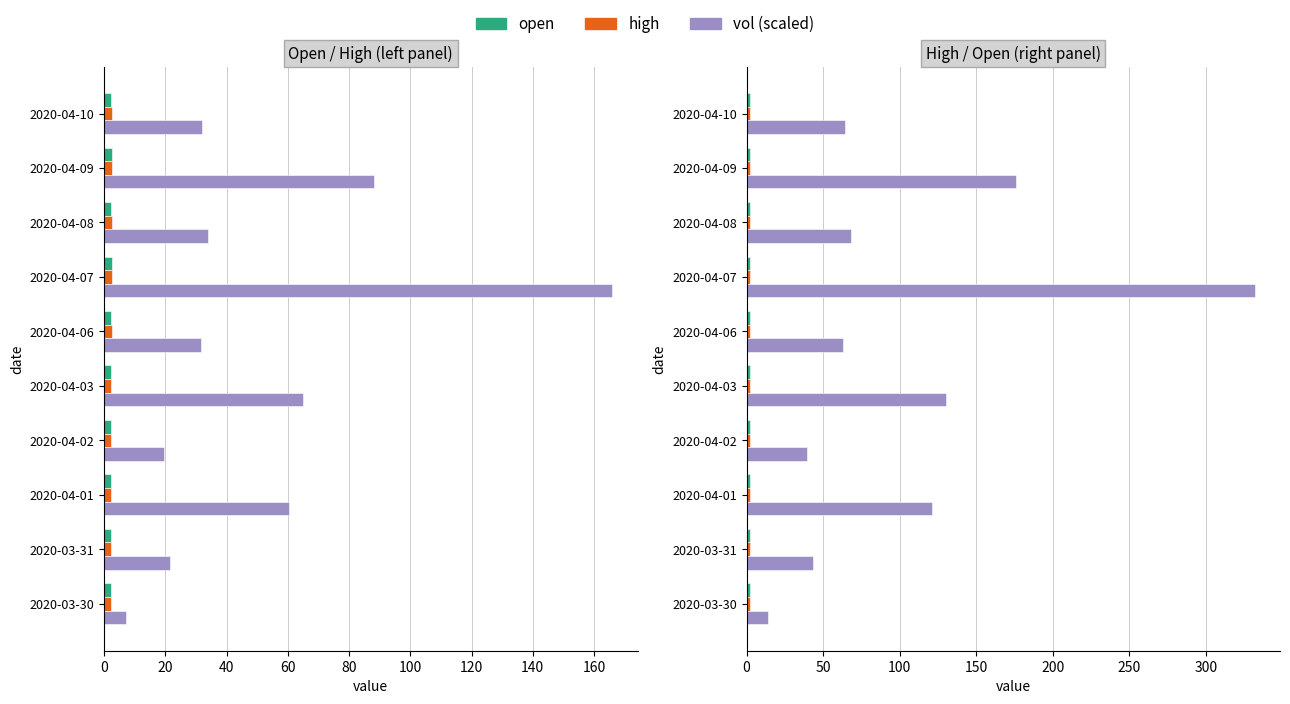

Is it true that open equals 0.9 at 160?

False